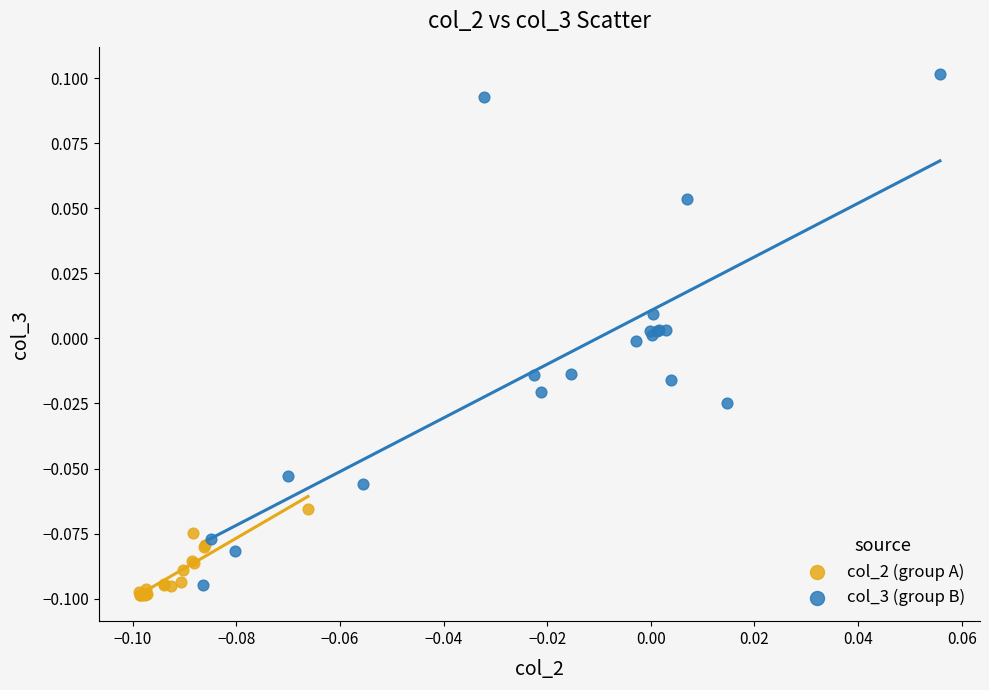

Which series has the widest spread of Y values?

col_3 (group B)